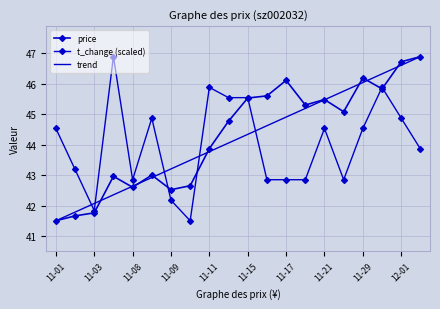

How many data points in price are less than 45?

10